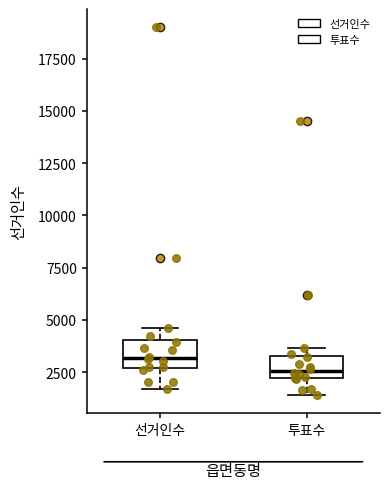

Reading left to right, transcribe this box plot: for each box, give where its median line is, the range the box spans, and where its two whiskers end, as read against the y-axis. The values are not printed on the chart, so give them approximately, as read against the axis.

선거인수: median 3000, box 2500 to 4000, whiskers 1500 to 4500
투표수: median 2500, box 2000 to 3500, whiskers 1500 to 3500 (just above the box's upper edge)